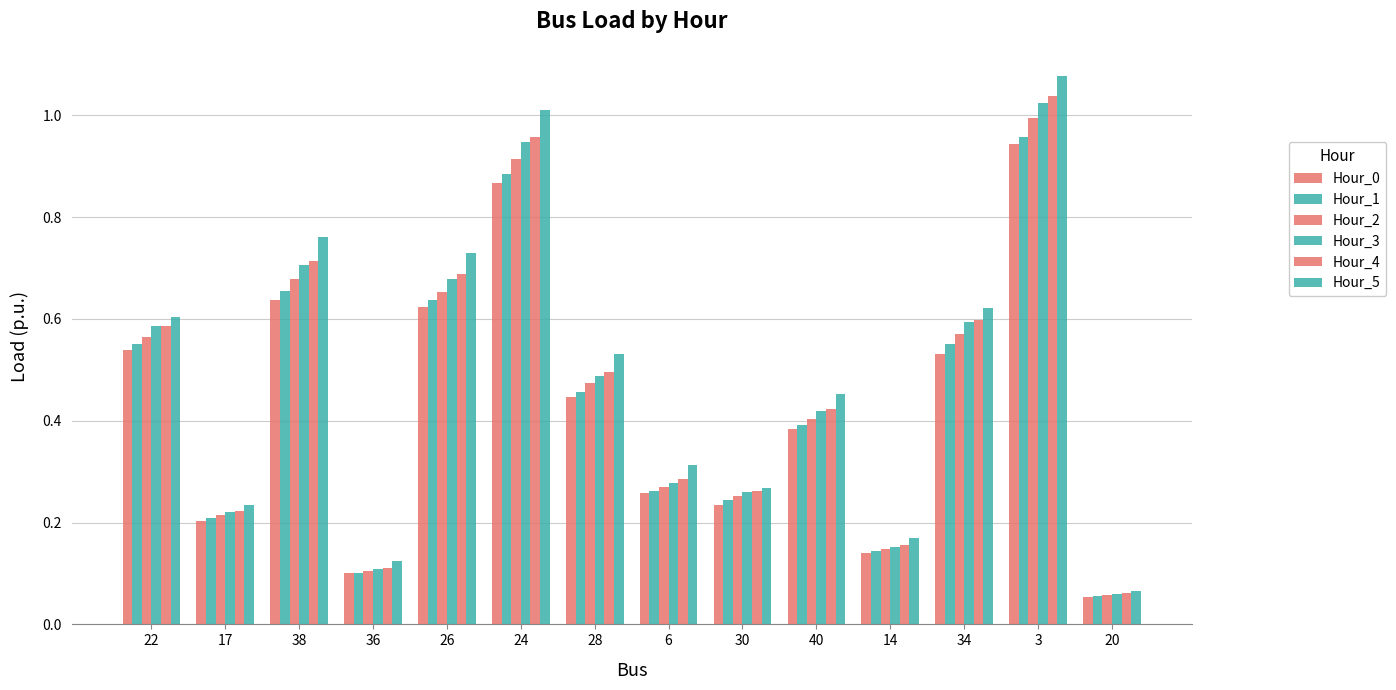

What is the difference between the second highest and second lowest values in the Hour_5 series?

0.9